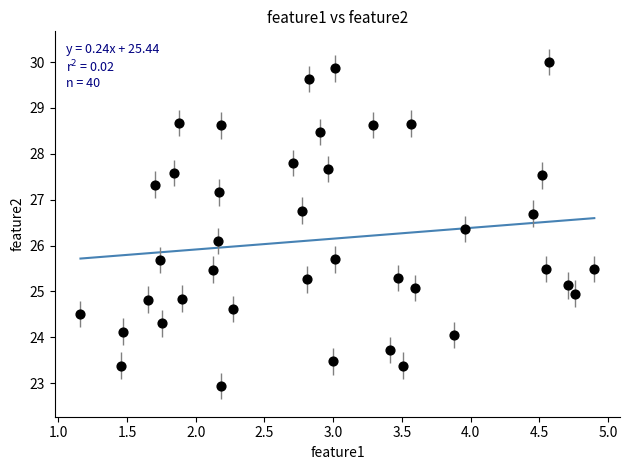

What is the range of Y values (max minus min)?

7.1